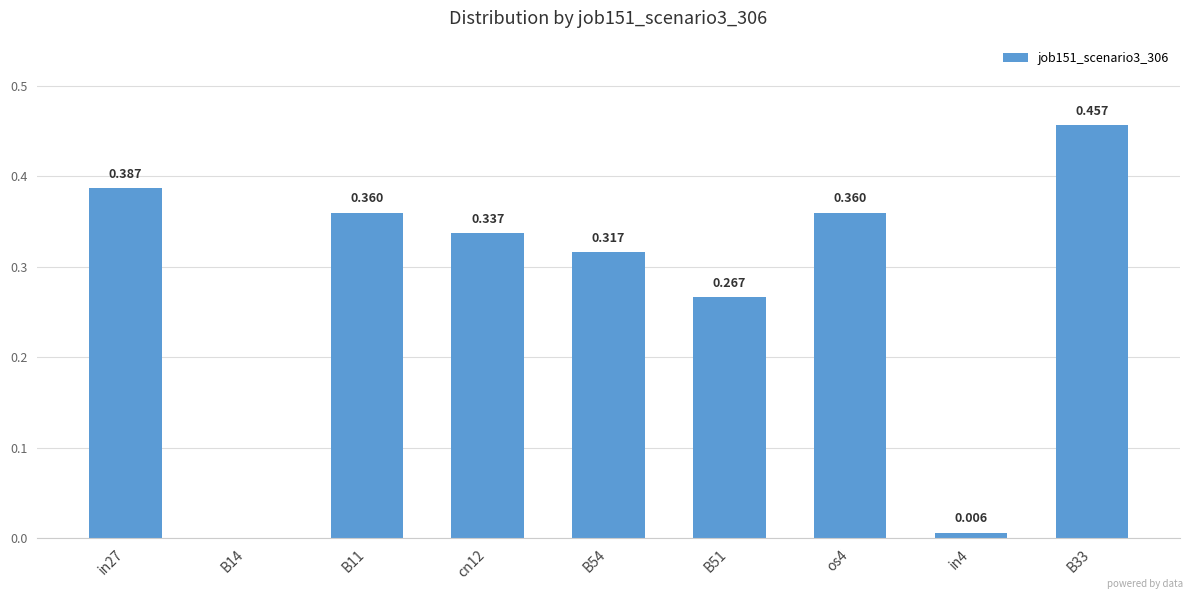

What is the average value?

0.3